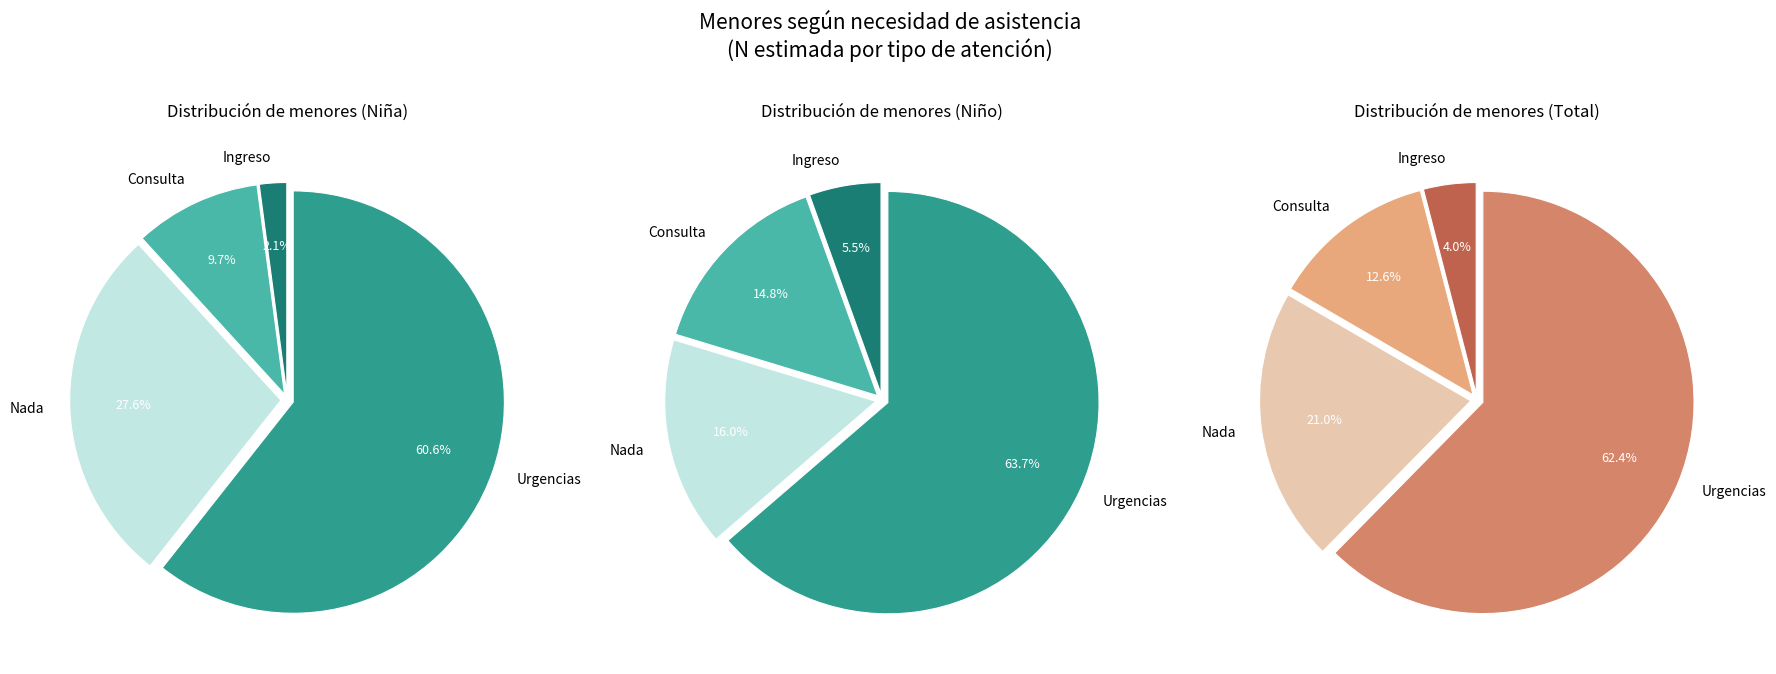

Rank the categories by Niño value from lowest to highest.

Ingreso, Consulta, Nada, Urgencias